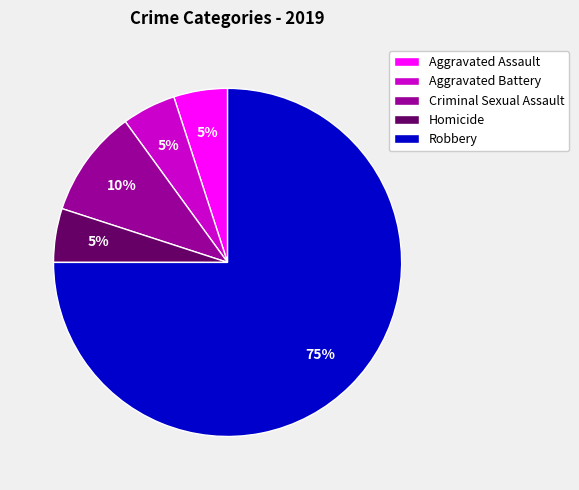

To the nearest percent, what percentage of the pie is Criminal Sexual Assault?

10%